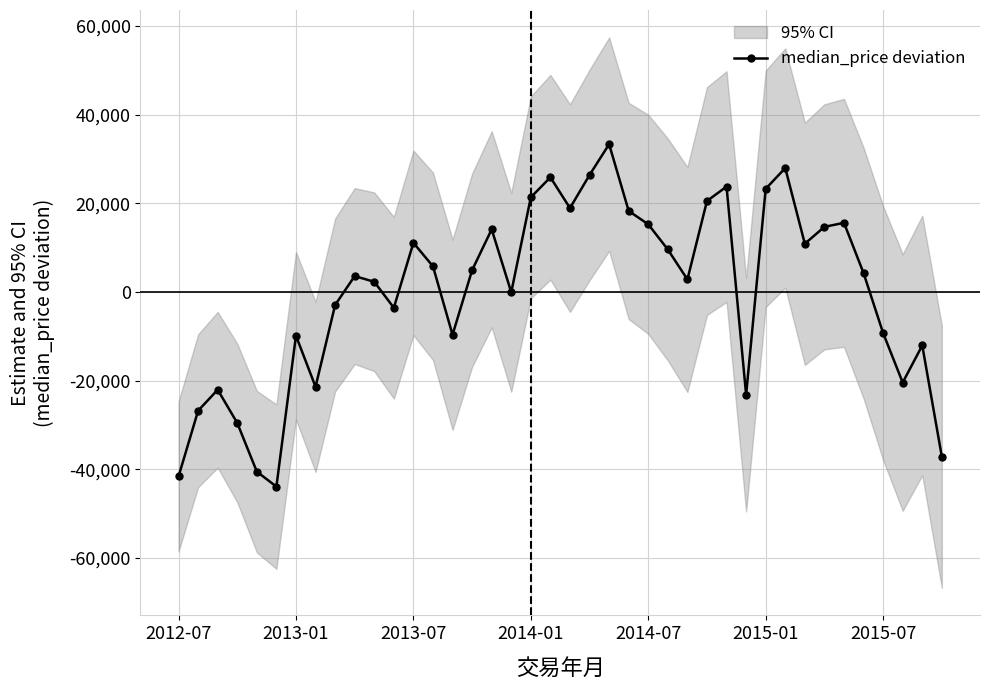

How many values in the median_price deviation series exceed 4260?

20